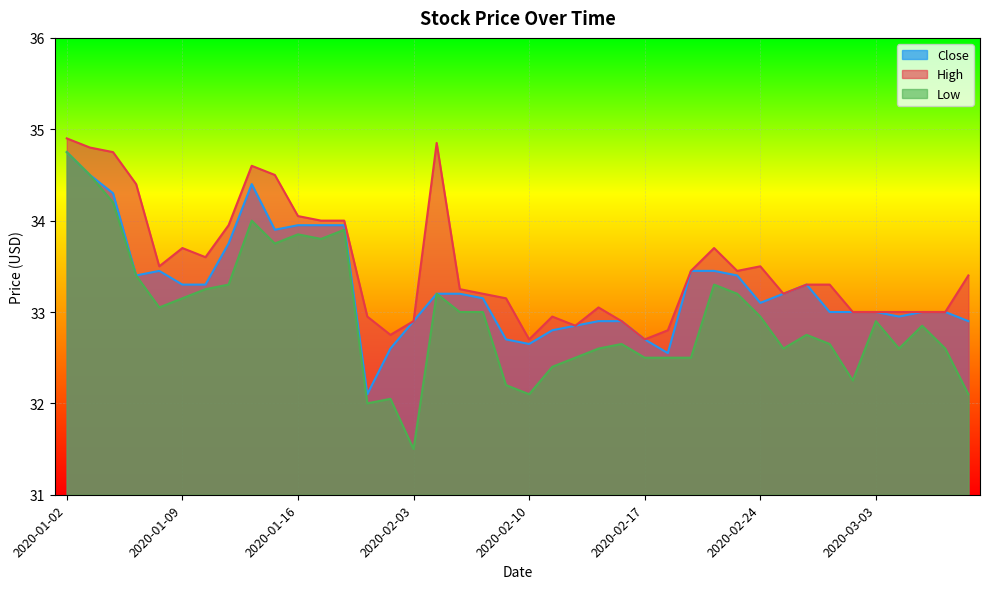

Reading right to left, what are all the values shown in this chart?

Close: 2020-03-09=32.9	2020-03-06=33.0	2020-03-05=33.0	2020-03-04=33.0	2020-03-03=33.0	2020-03-02=33.0	2020-02-27=33.0	2020-02-26=33.3	2020-02-25=33.2	2020-02-24=33.1	2020-02-21=33.4	2020-02-20=33.5	2020-02-19=33.5	2020-02-18=32.5	2020-02-17=32.7	2020-02-14=32.9	2020-02-13=32.9	2020-02-12=32.8	2020-02-11=32.8	2020-02-10=32.7	2020-02-07=32.7	2020-02-06=33.2	2020-02-05=33.2	2020-02-04=33.2	2020-02-03=32.9	2020-01-31=32.6	2020-01-30=32.1	2020-01-20=34.0	2020-01-17=34.0	2020-01-16=34.0	2020-01-15=33.9	2020-01-14=34.4	2020-01-13=33.8	2020-01-10=33.3	2020-01-09=33.3	2020-01-08=33.5	2020-01-07=33.4	2020-01-06=34.3	2020-01-03=34.5	2020-01-02=34.8
High: 2020-03-09=33.4	2020-03-06=33.0	2020-03-05=33.0	2020-03-04=33.0	2020-03-03=33.0	2020-03-02=33.0	2020-02-27=33.3	2020-02-26=33.3	2020-02-25=33.2	2020-02-24=33.5	2020-02-21=33.5	2020-02-20=33.7	2020-02-19=33.5	2020-02-18=32.8	2020-02-17=32.7	2020-02-14=32.9	2020-02-13=33.0	2020-02-12=32.8	2020-02-11=33.0	2020-02-10=32.7	2020-02-07=33.2	2020-02-06=33.2	2020-02-05=33.2	2020-02-04=34.8	2020-02-03=32.9	2020-01-31=32.8	2020-01-30=33.0	2020-01-20=34.0	2020-01-17=34.0	2020-01-16=34.0	2020-01-15=34.5	2020-01-14=34.6	2020-01-13=34.0	2020-01-10=33.6	2020-01-09=33.7	2020-01-08=33.5	2020-01-07=34.4	2020-01-06=34.8	2020-01-03=34.8	2020-01-02=34.9
Low: 2020-03-09=32.1	2020-03-06=32.6	2020-03-05=32.8	2020-03-04=32.6	2020-03-03=32.9	2020-03-02=32.2	2020-02-27=32.7	2020-02-26=32.8	2020-02-25=32.6	2020-02-24=33.0	2020-02-21=33.2	2020-02-20=33.3	2020-02-19=32.5	2020-02-18=32.5	2020-02-17=32.5	2020-02-14=32.7	2020-02-13=32.6	2020-02-12=32.5	2020-02-11=32.4	2020-02-10=32.1	2020-02-07=32.2	2020-02-06=33.0	2020-02-05=33.0	2020-02-04=33.2	2020-02-03=31.5	2020-01-31=32.0	2020-01-30=32.0	2020-01-20=33.9	2020-01-17=33.8	2020-01-16=33.8	2020-01-15=33.8	2020-01-14=34.0	2020-01-13=33.3	2020-01-10=33.2	2020-01-09=33.2	2020-01-08=33.0	2020-01-07=33.4	2020-01-06=34.2	2020-01-03=34.5	2020-01-02=34.8